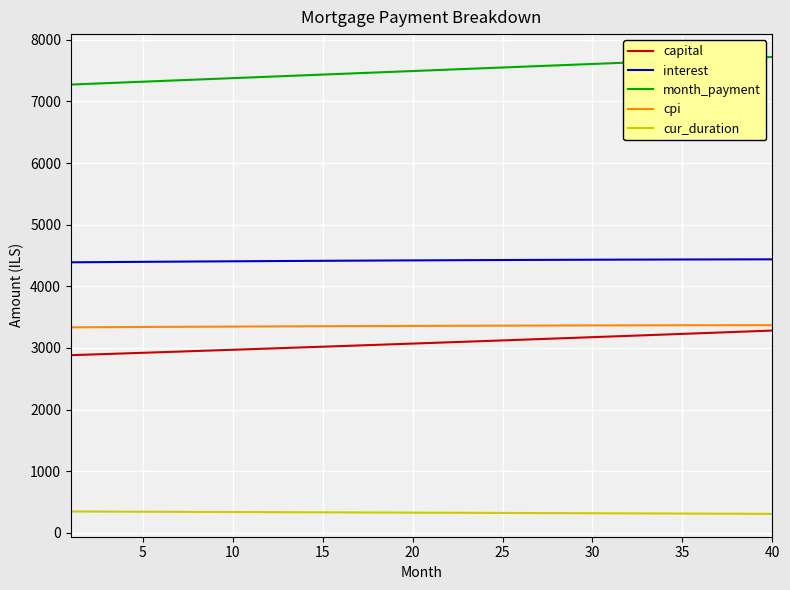

What is the difference between the second highest and second lowest values in the capital series?

379.0